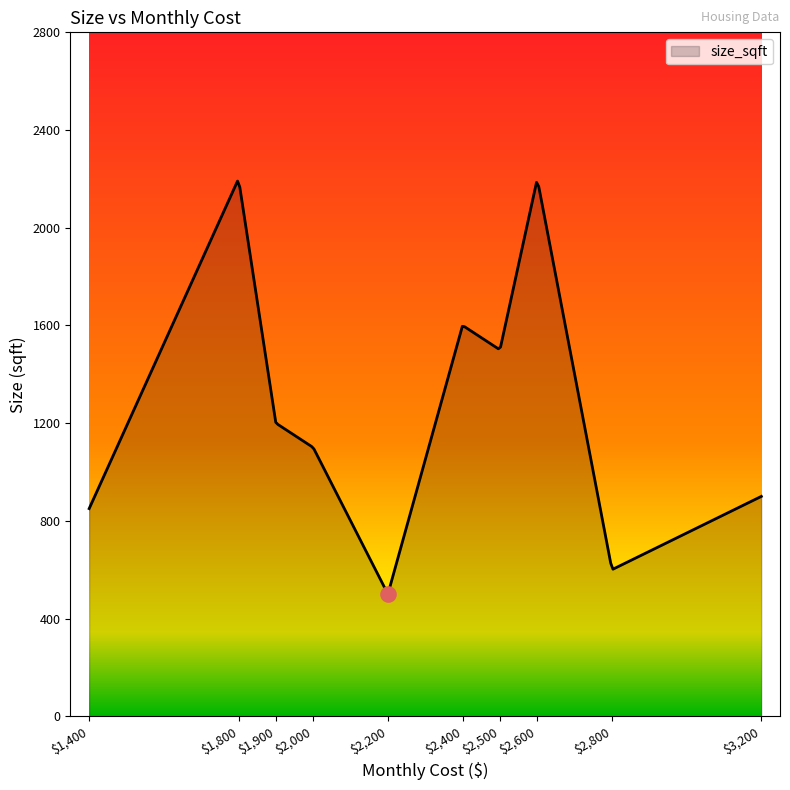

Approximately how many times larger is the value at 2200 compared to 2600?

0.2